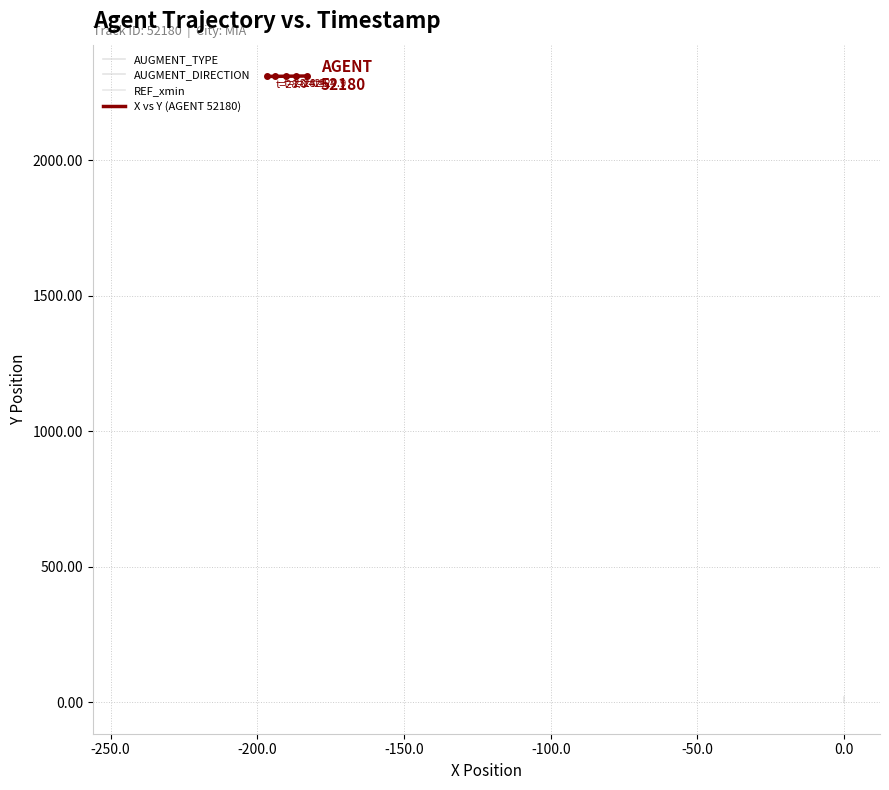

Does the chart have visible grid lines?

Yes